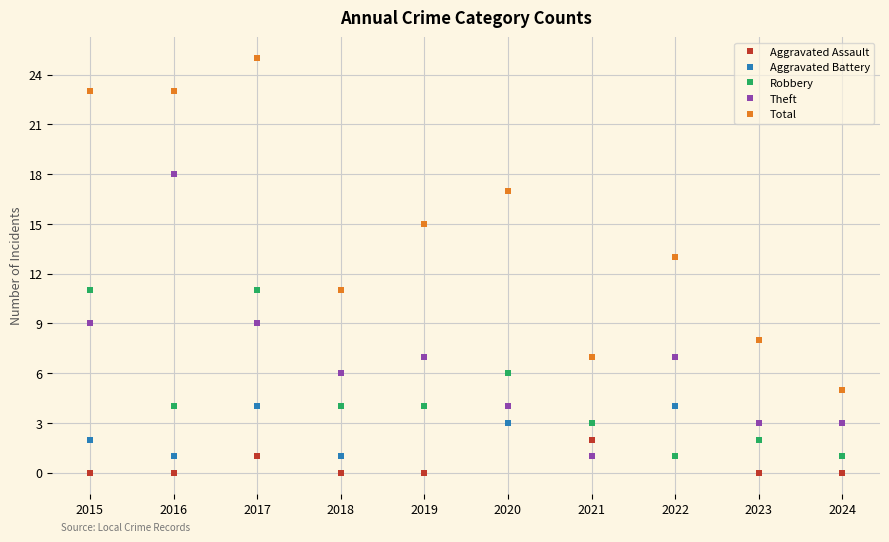

What is the difference between the Robbery values at 2019 and 2024?

3